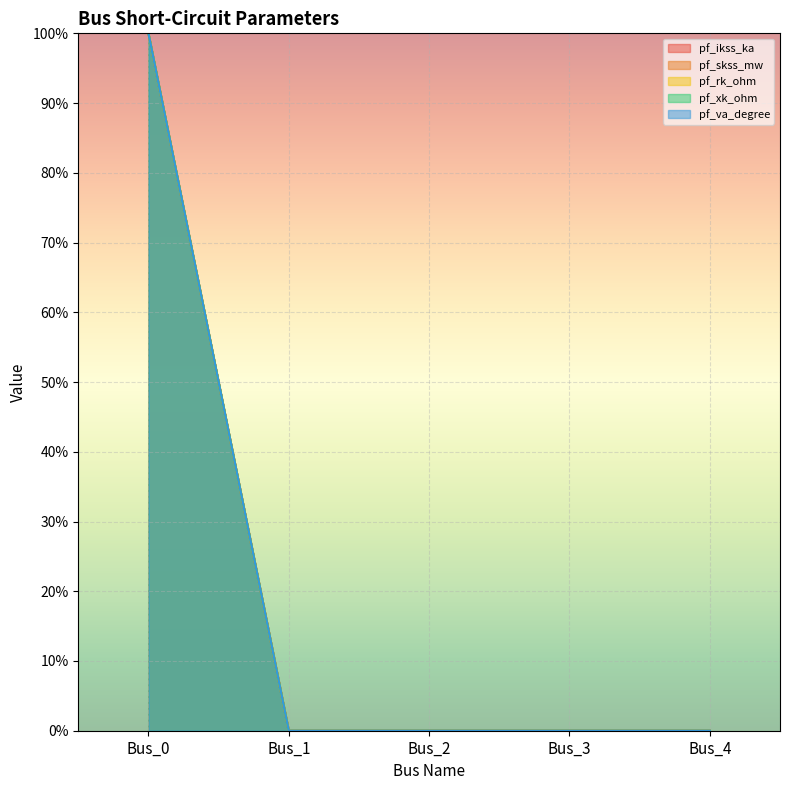

What is the difference between the maximum and minimum values in the pf_ikss_ka series?

100